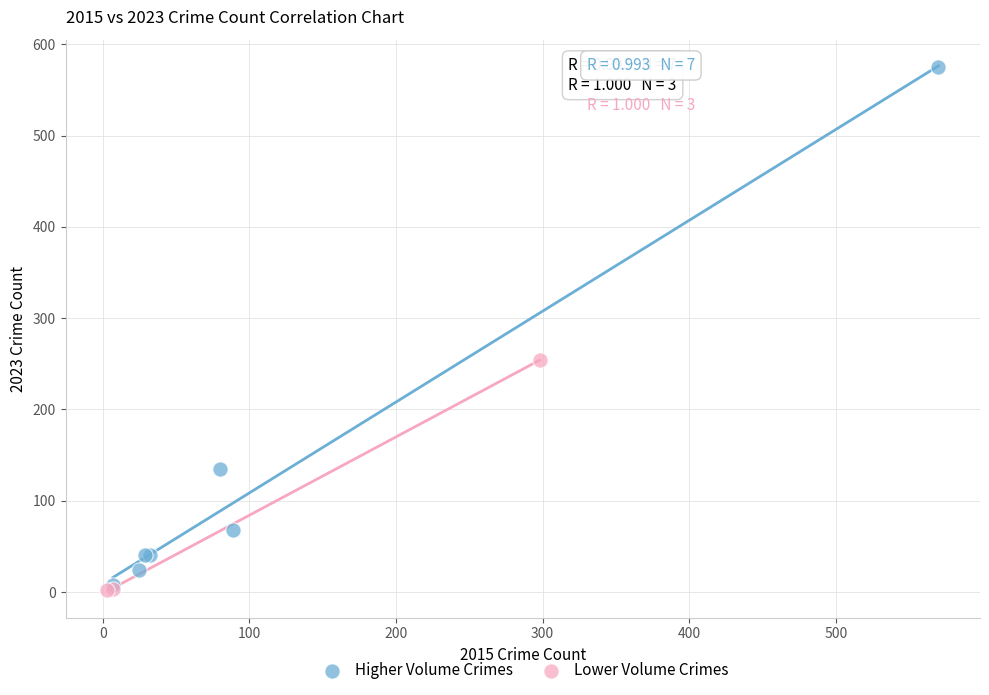

What are all the series names shown in the legend?

Higher Volume Crimes, Lower Volume Crimes